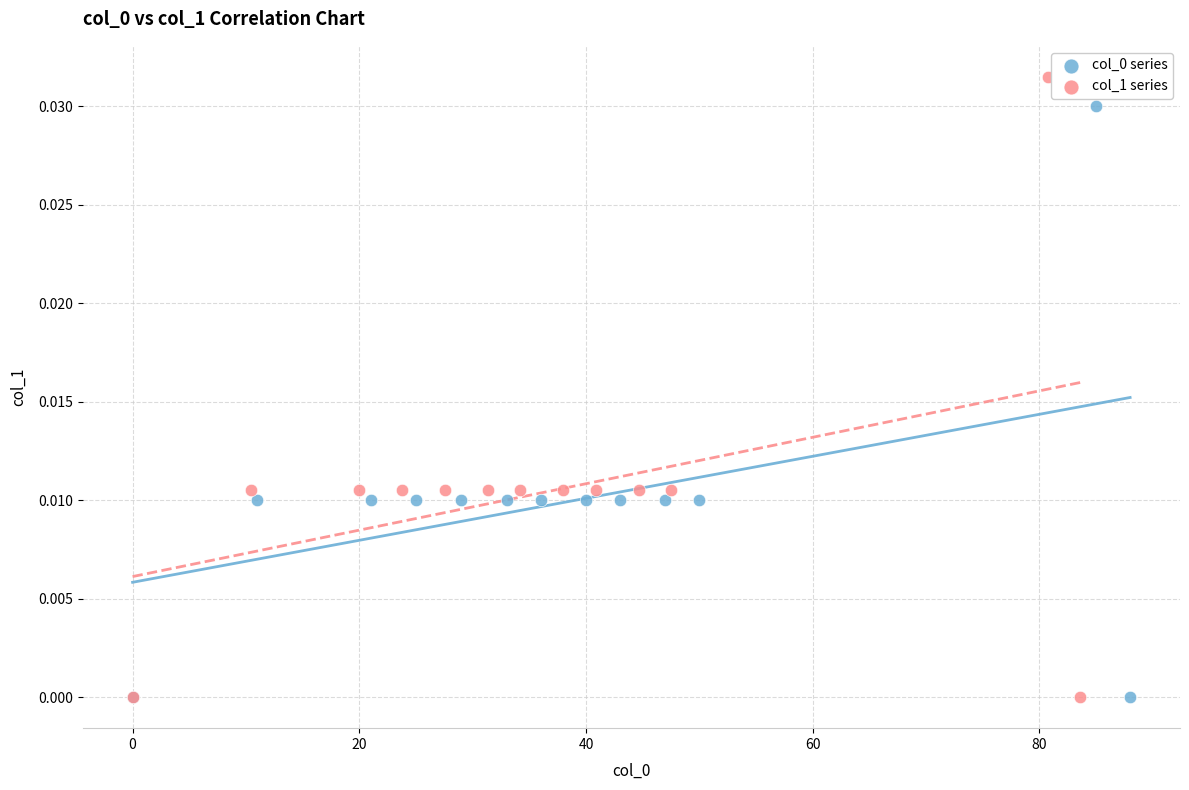

Which series has the widest spread of Y values?

col_1 series